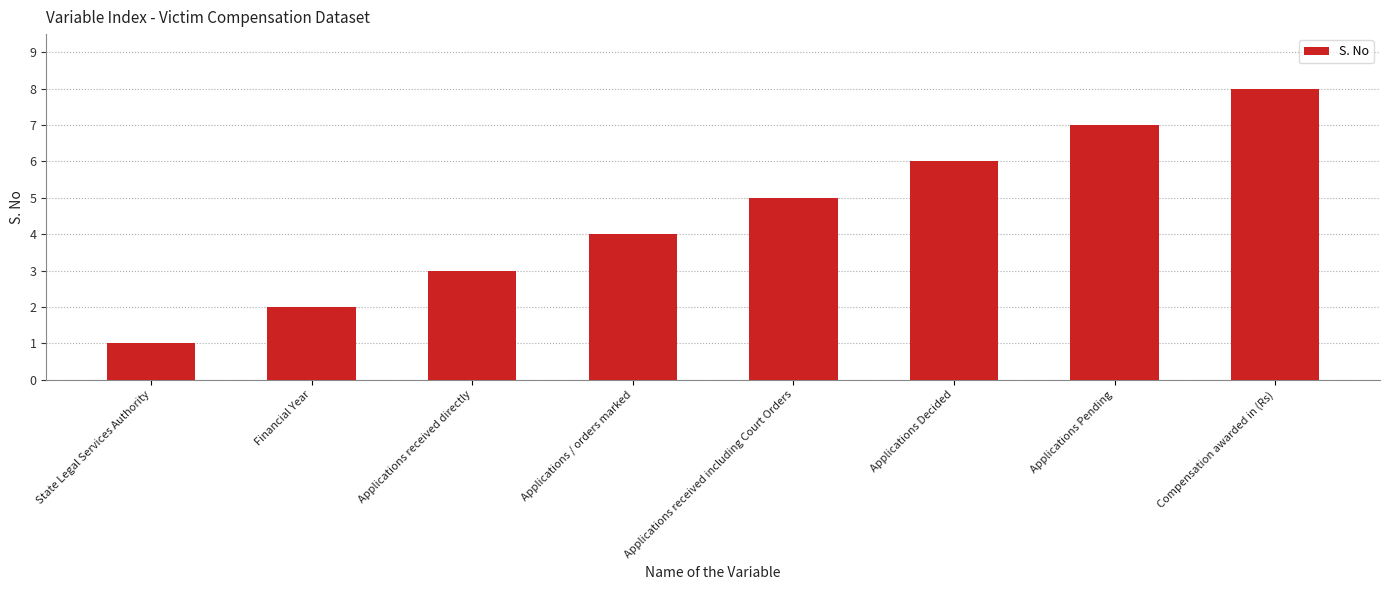

What is the greatest value displayed?

8